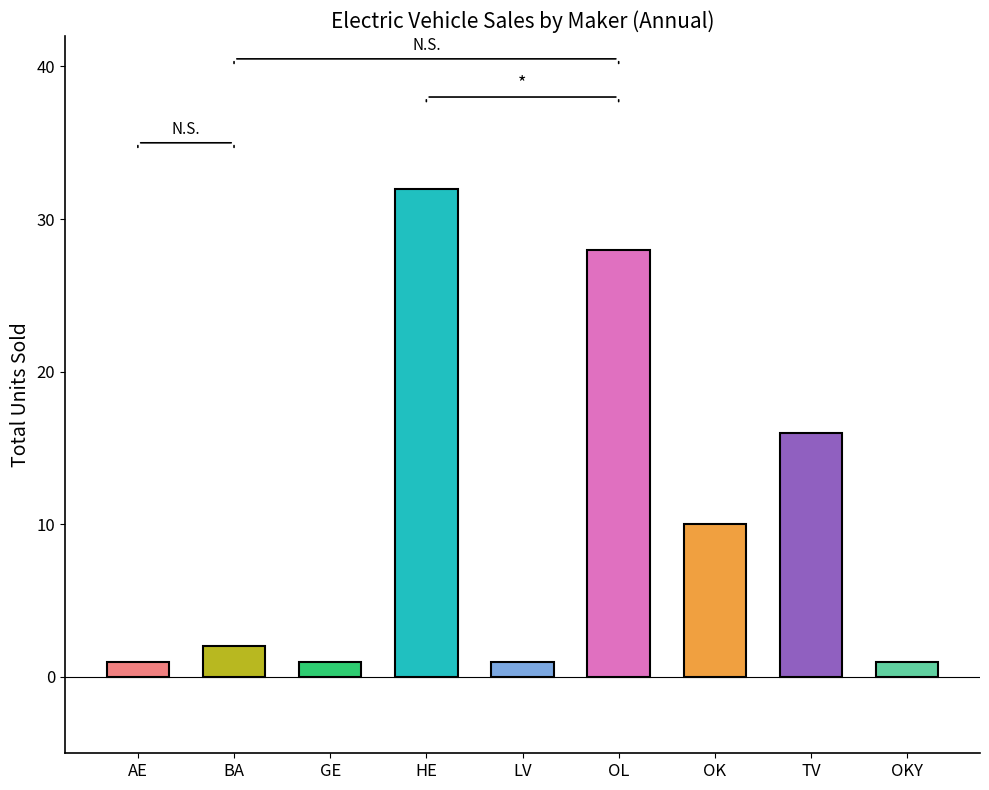

Reading left to right, extract all data points from this chart.

1	2	1	32	1	28	10	16	1